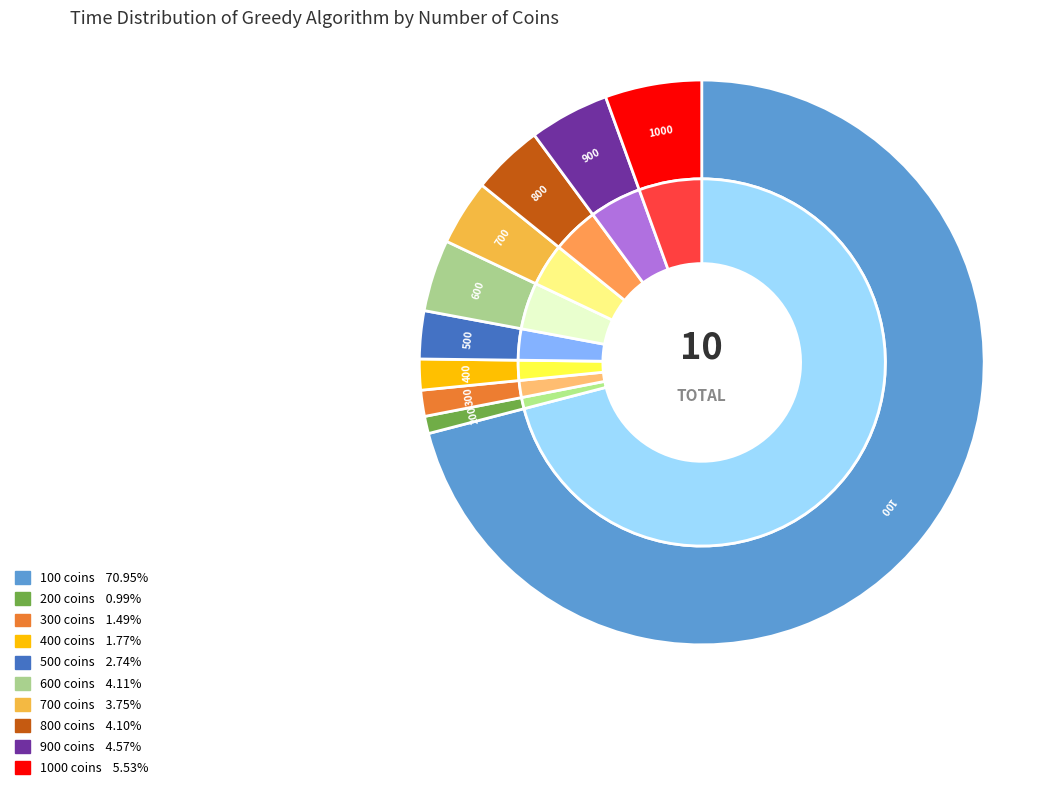

What portion of the pie excludes 400?

98.2%